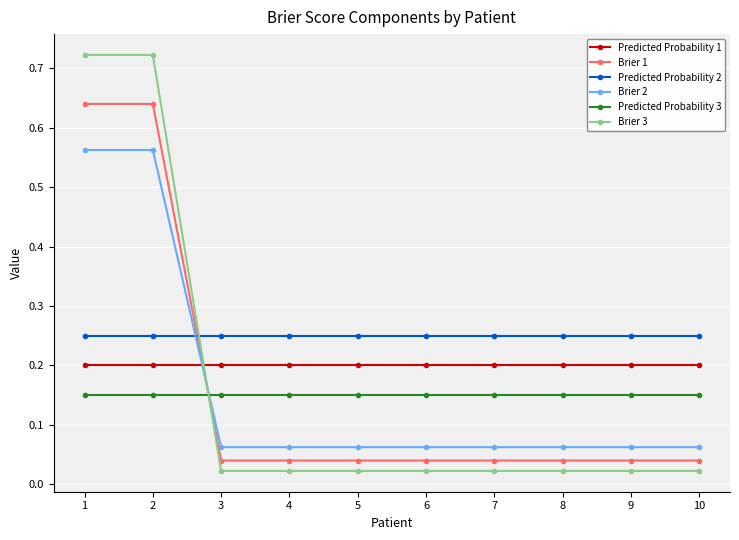

Rank the series by their maximum value, from highest to lowest.

Brier 3, Brier 1, Brier 2, Predicted Probability 2, Predicted Probability 1, Predicted Probability 3